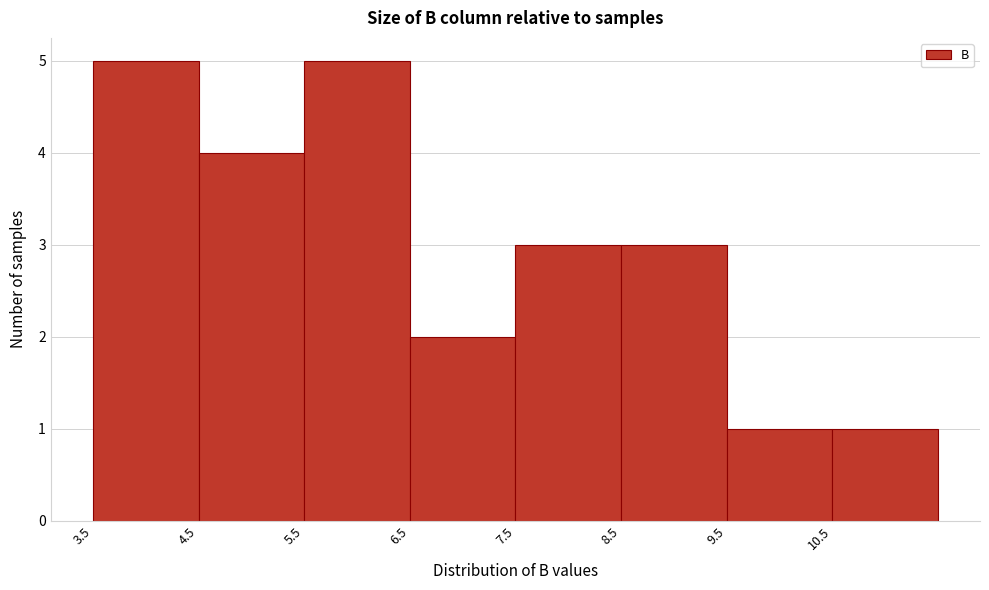

Reading left to right, list every bar in this chart as the range it spans on the x-axis followed by its height. The values are not printed on the chart, so give them approximately, as read against the axis.

3.5 to 4.5: 5
4.5 to 5.5: 4
5.5 to 6.5: 5
6.5 to 7.5: 2
7.5 to 8.5: 3
8.5 to 9.5: 3
9.5 to 10.5: 1
10.5 to 11.5: 1